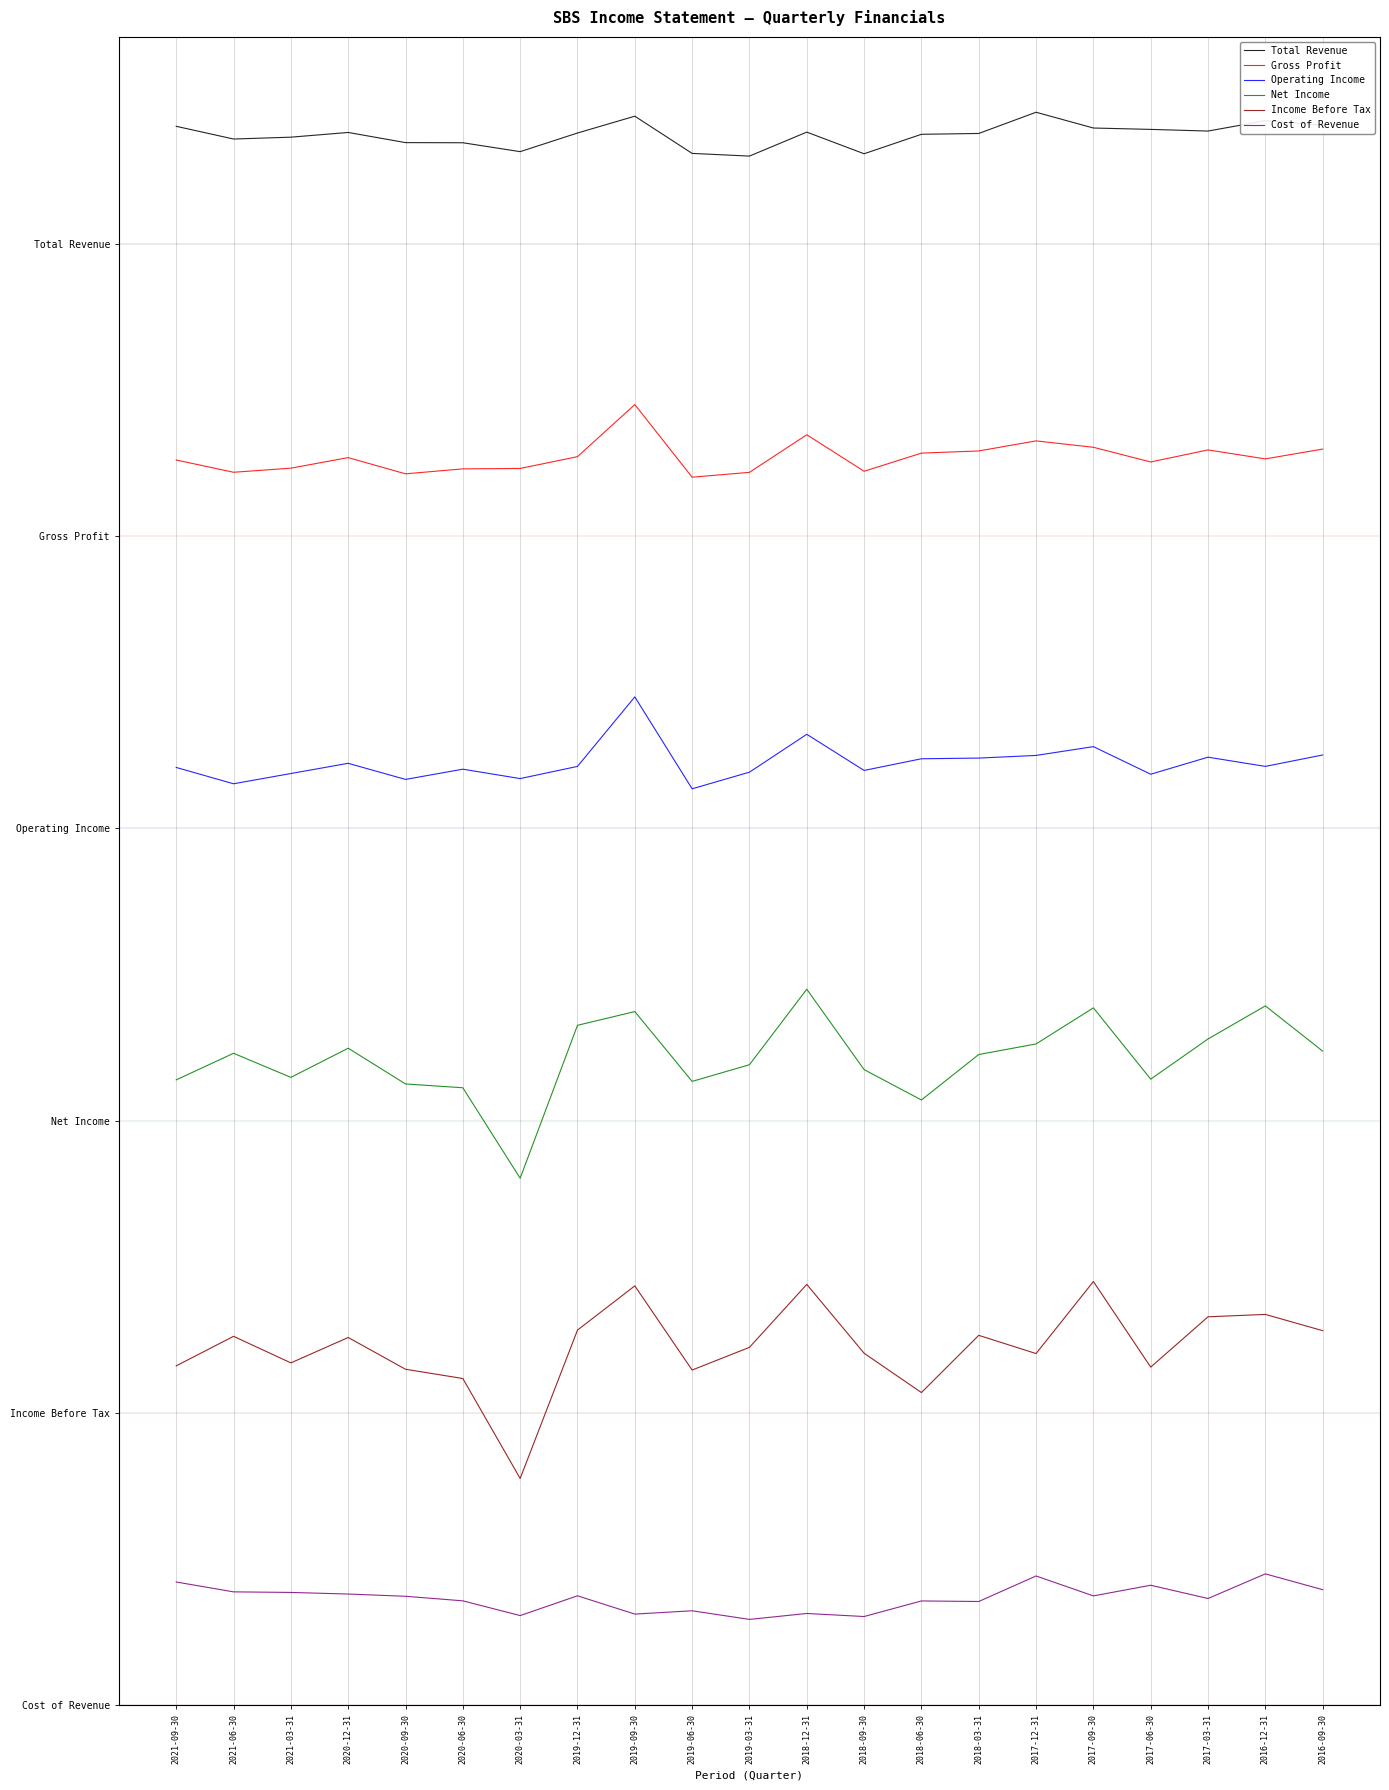

Reading left to right, what are all the values shown in this chart?

Total Revenue: 2021-09-30=3241144.4	2021-06-30=3215040.8	2021-03-31=3218841.0	2020-12-31=3228511.9	2020-09-30=3207676.2	2020-06-30=3207387.9	2020-03-31=3189120.6	2019-12-31=3227358.8	2019-09-30=3261901.6	2019-06-30=3185530.0	2019-03-31=3180000.0	2018-12-31=3229219.6	2018-09-30=3184796.2	2018-06-30=3224737.9	2018-03-31=3226441.5	2017-12-31=3270000.0	2017-09-30=3237632.5	2017-06-30=3234802.0	2017-03-31=3231394.9	2016-12-31=3252650.0	2016-09-30=3243555.6
Gross Profit: 2021-09-30=2556203.6	2021-06-30=2531050.1	2021-03-31=2539483.0	2020-12-31=2561147.0	2020-09-30=2527851.4	2020-06-30=2538029.1	2020-03-31=2538853.0	2019-12-31=2563085.6	2019-09-30=2670000.0	2019-06-30=2520920.8	2019-03-31=2530904.7	2018-12-31=2608012.9	2018-09-30=2533085.6	2018-06-30=2570355.4	2018-03-31=2574814.2	2017-12-31=2595460.4	2017-09-30=2582326.3	2017-06-30=2552180.9	2017-03-31=2576946.7	2016-12-31=2558481.4	2016-09-30=2578691.4
Operating Income: 2021-09-30=1925173.5	2021-06-30=1891694.9	2021-03-31=1912719.0	2020-12-31=1933686.0	2020-09-30=1900607.3	2020-06-30=1921631.4	2020-03-31=1902321.2	2019-12-31=1927344.5	2019-09-30=2070000.0	2019-06-30=1881354.2	2019-03-31=1915518.4	2018-12-31=1993216.3	2018-09-30=1919060.5	2018-06-30=1942998.3	2018-03-31=1944426.6	2017-12-31=1949854.0	2017-09-30=1967907.3	2017-06-30=1911290.7	2017-03-31=1946254.8	2016-12-31=1927344.5	2016-09-30=1950768.1
Net Income: 2021-09-30=1283910.8	2021-06-30=1338513.0	2021-03-31=1289029.7	2020-12-31=1348951.7	2020-09-30=1275579.9	2020-06-30=1267750.9	2020-03-31=1082063.2	2019-12-31=1395925.7	2019-09-30=1424130.1	2019-06-30=1280799.3	2019-03-31=1315026.0	2018-12-31=1470000.0	2018-09-30=1304988.8	2018-06-30=1242658.0	2018-03-31=1336003.7	2017-12-31=1357684.0	2017-09-30=1431758.4	2017-06-30=1285416.4	2017-03-31=1367921.9	2016-12-31=1435773.2	2016-09-30=1342929.4
Income Before Tax: 2021-09-30=696972.4	2021-06-30=757570.5	2021-03-31=703047.6	2020-12-31=755186.6	2020-09-30=689974.4	2020-06-30=670979.8	2020-03-31=465807.5	2019-12-31=770336.1	2019-09-30=861156.4	2019-06-30=688359.4	2019-03-31=734961.5	2018-12-31=864155.5	2018-09-30=722888.1	2018-06-30=642141.8	2018-03-31=759569.9	2017-12-31=722196.0	2017-09-30=870000.0	2017-06-30=694357.7	2017-03-31=797636.0	2016-12-31=802557.7	2016-09-30=769182.6
Cost of Revenue: 2021-09-30=253302.5	2021-06-30=233087.4	2021-03-31=231900.8	2020-12-31=228595.2	2020-09-30=224018.2	2020-06-30=214652.3	2020-03-31=184393.3	2019-12-31=224992.9	2019-09-30=187444.7	2019-06-30=194267.8	2019-03-31=176553.1	2018-12-31=188716.1	2018-09-30=182443.9	2018-06-30=214440.4	2018-03-31=213296.2	2017-12-31=265677.3	2017-09-30=224781.0	2017-06-30=246648.9	2017-03-31=219441.2	2016-12-31=270000.0	2016-09-30=237537.3